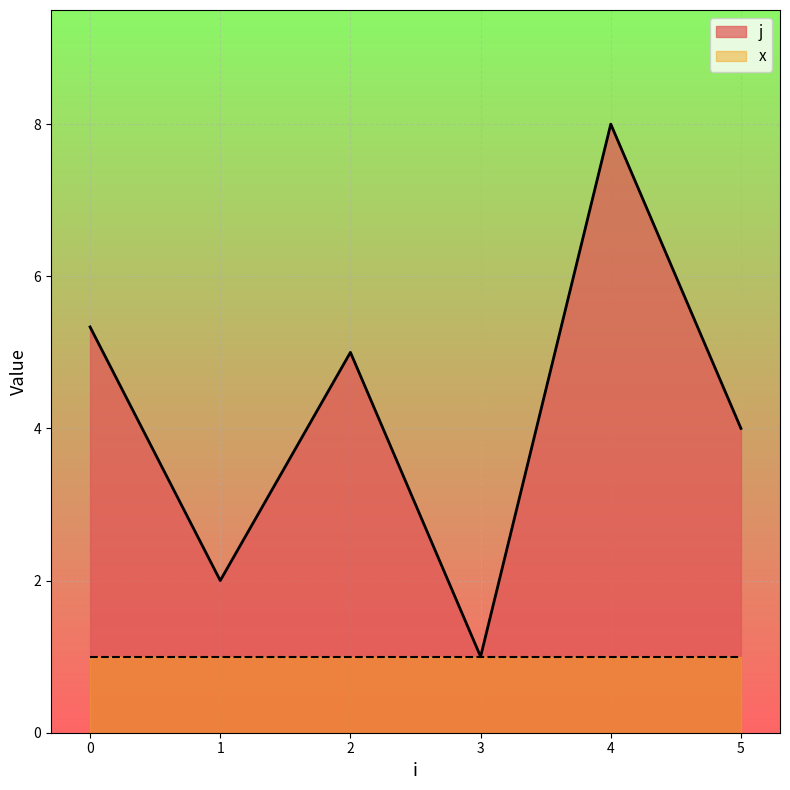

Which category has the lowest value across all series?

3